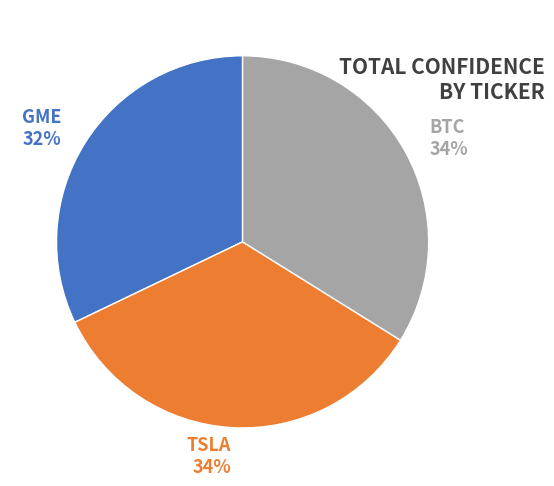

How many segments does this pie chart have?

3